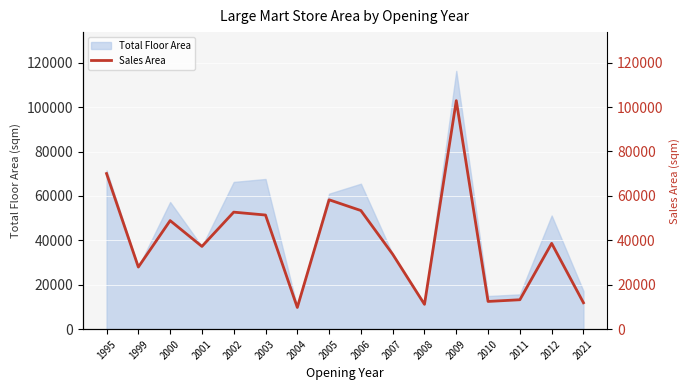

Read the value at 2007.

33739